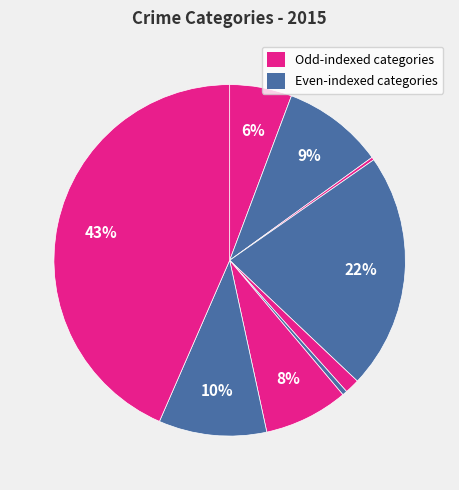

Is there any slice that represents more than half of the pie?

No